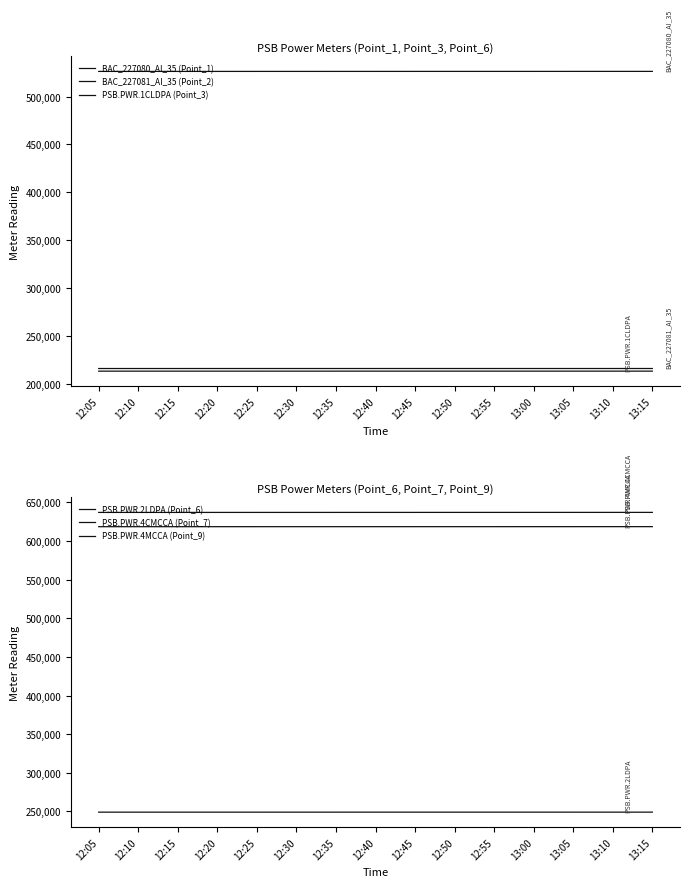

What is the difference between the maximum and second lowest values in the PSB.PWR.4MCCA (Point_9) series?

48